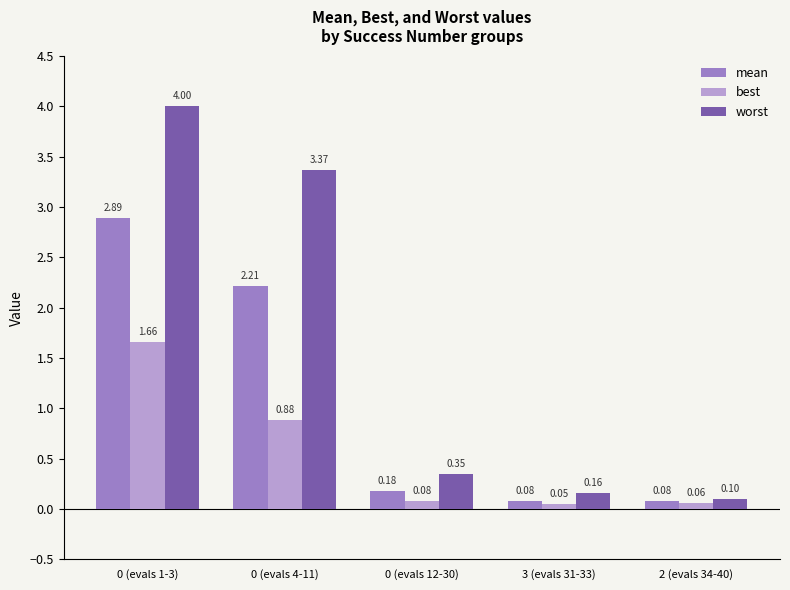

What is the average value of the worst series?

1.6